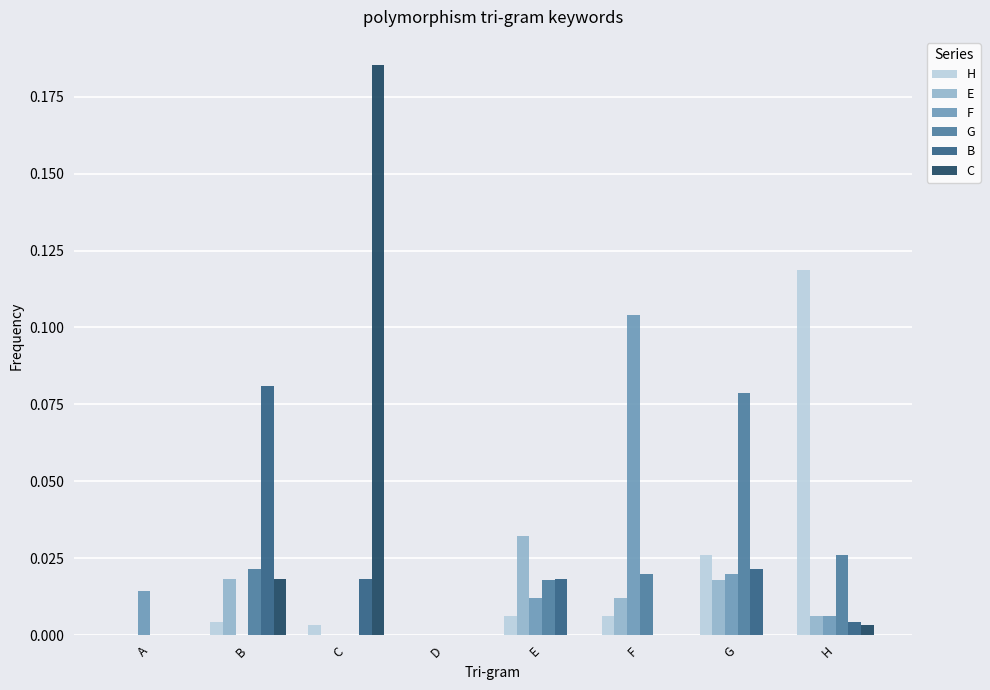

The H series shows 0.0 at B. True or false?

True